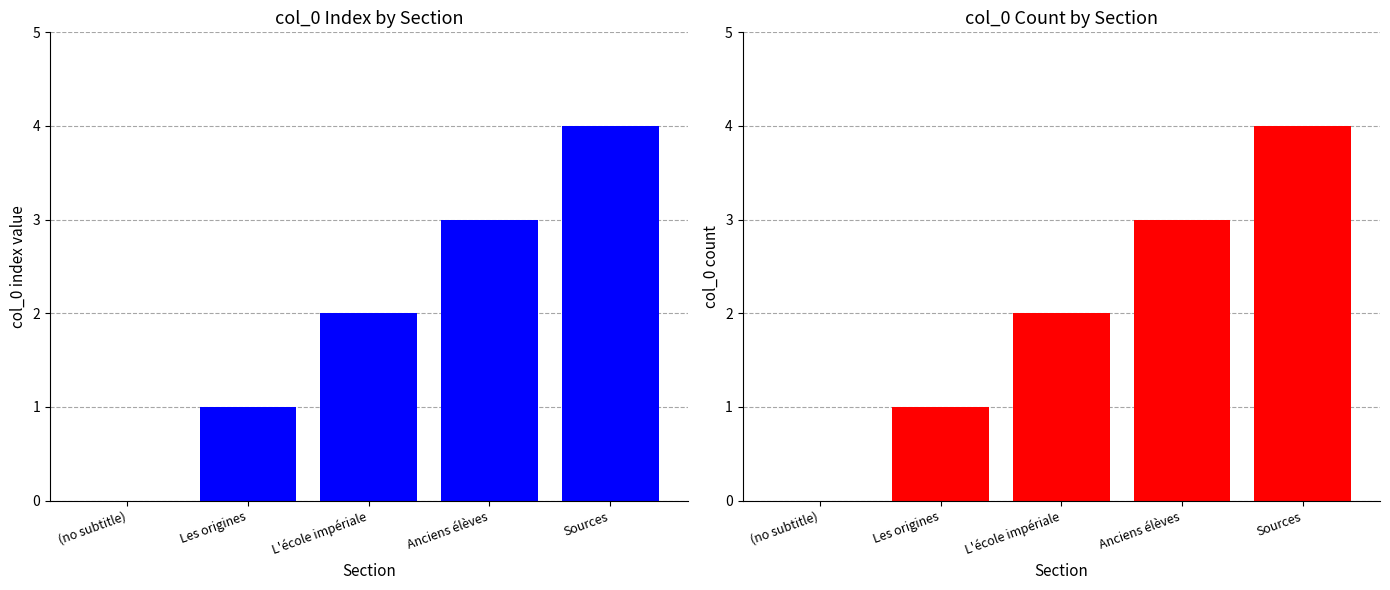

What is the sum of the col_0 index values at Sources and Anciens élèves?

7